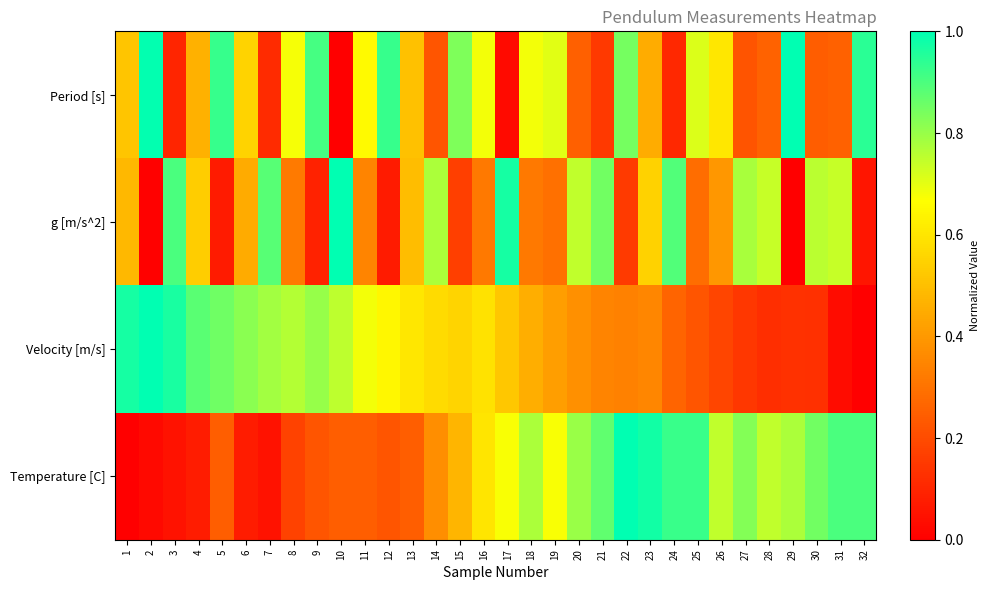

Rank the series by their maximum value, from lowest to highest.

Period [s], g [m/s^2], Velocity [m/s], Temperature [C]